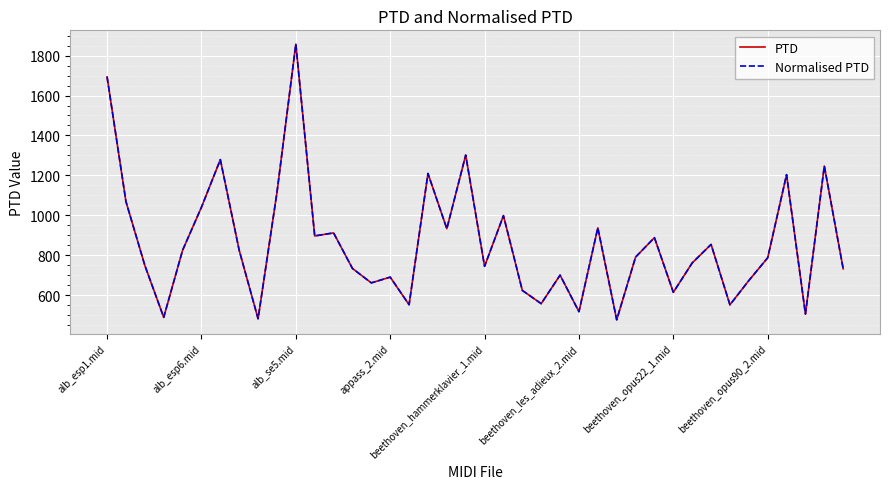

Does the chart display data point markers on the line(s)?

No